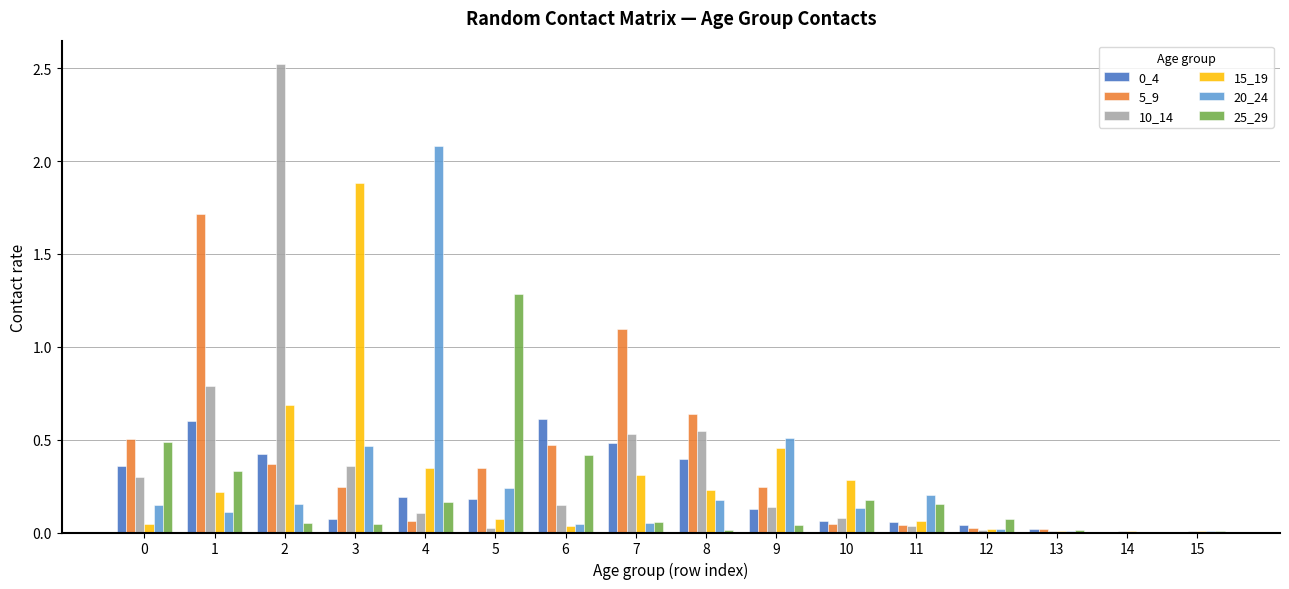

Is the value of 25_29 at 0 greater than the value of 20_24 at 0?

Yes